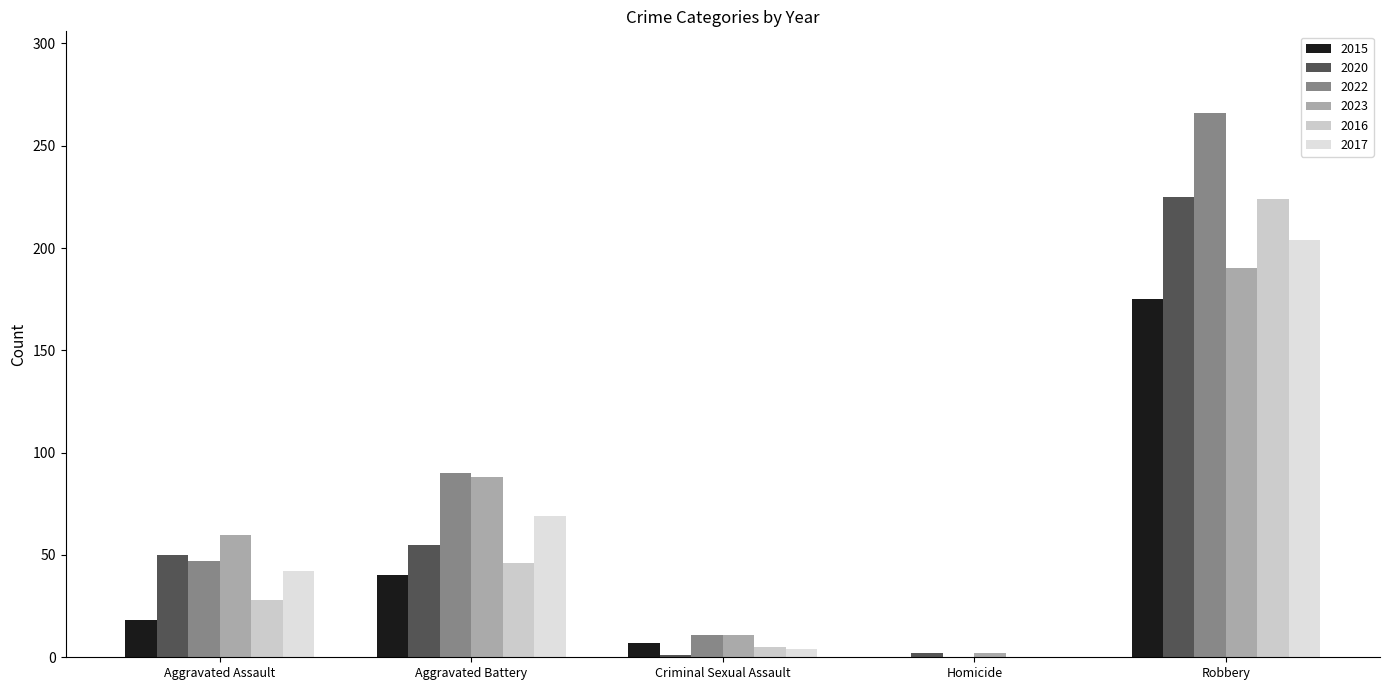

What is the sum of all 2016 values?

303